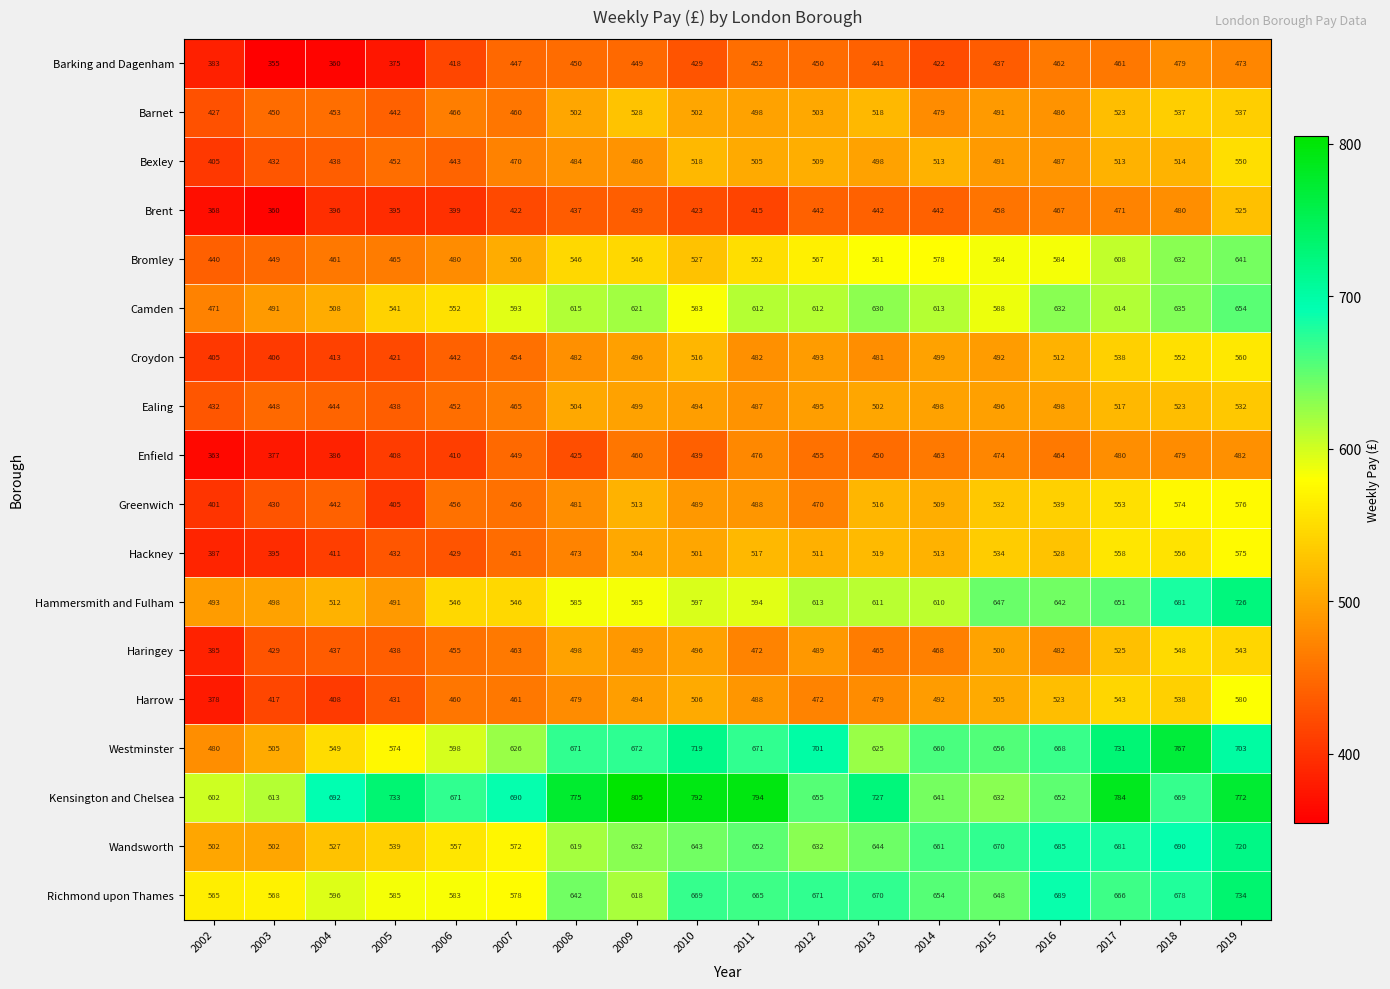

Is it true that Camden equals 825 at 2011?

False